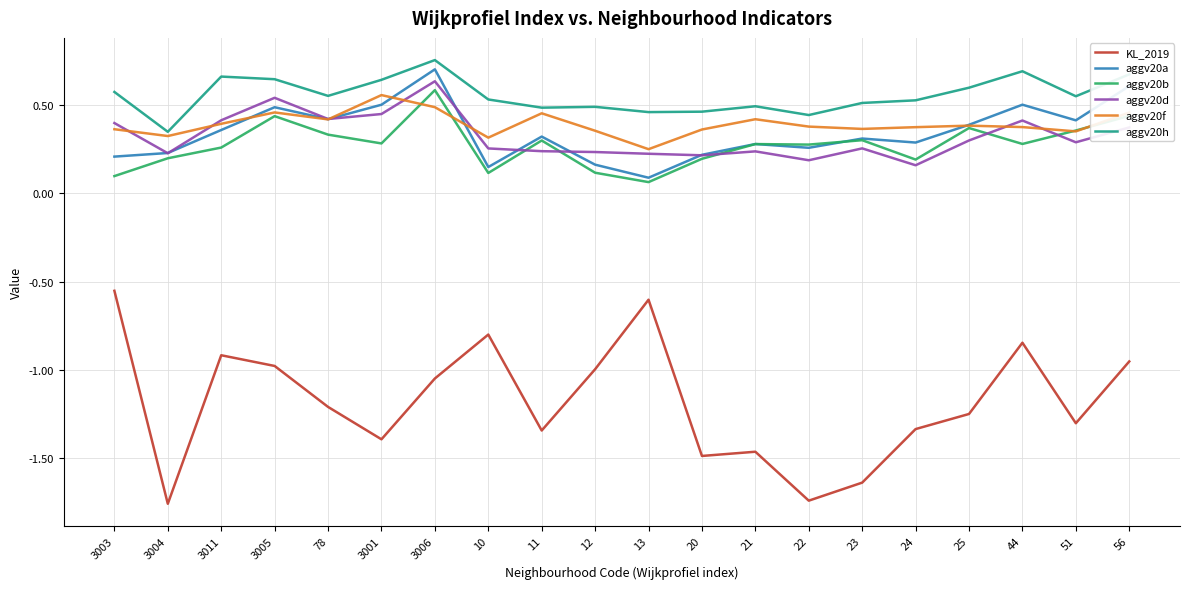

What is the sum of all aggv20a values?

6.9